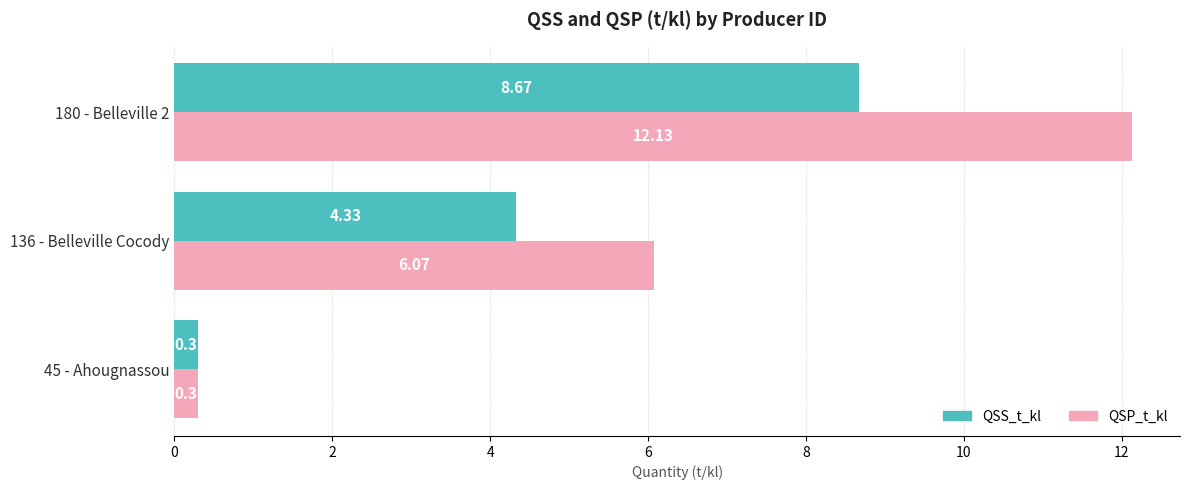

Which series has the largest range (max minus min)?

QSP_t_kl